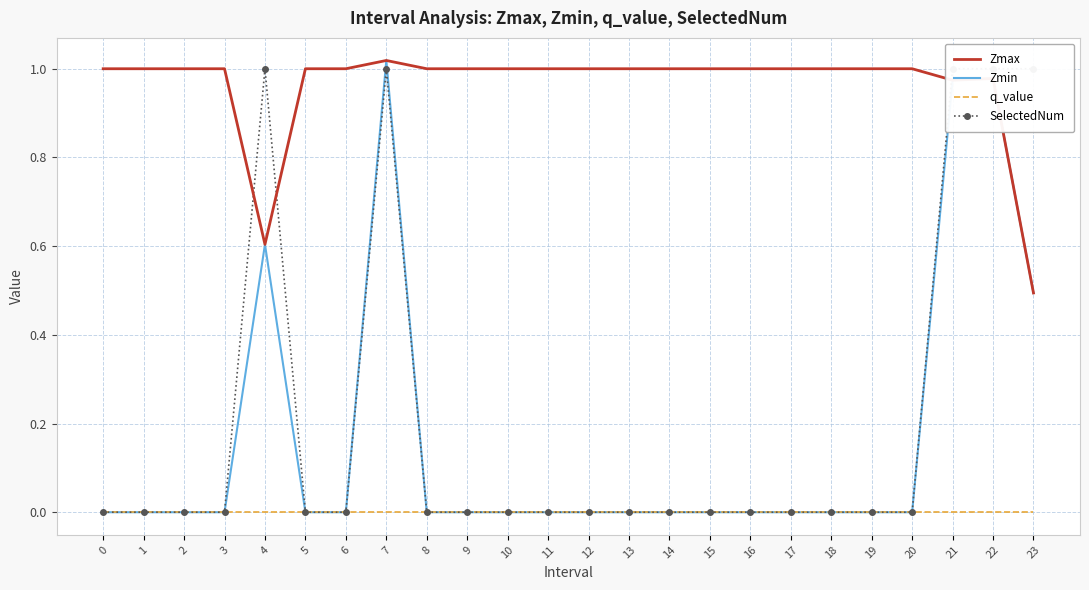

What value does the Zmax series have at 17?

1.0